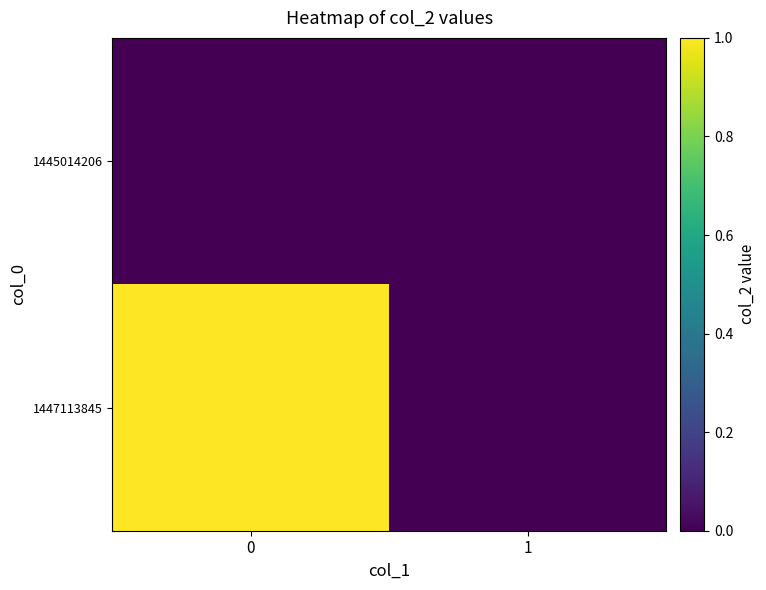

What is the greatest value displayed?

1